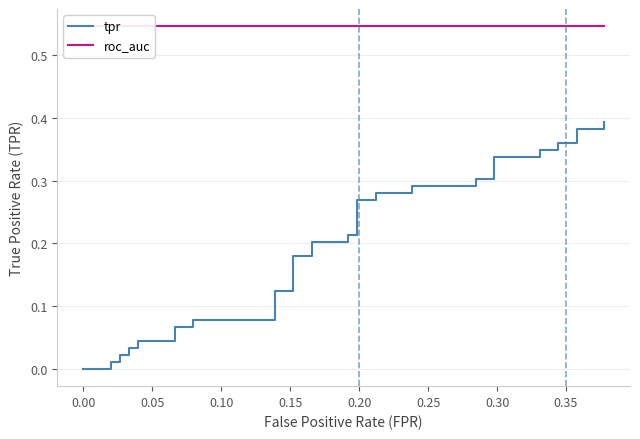

What are all the series names shown in the legend?

tpr, roc_auc